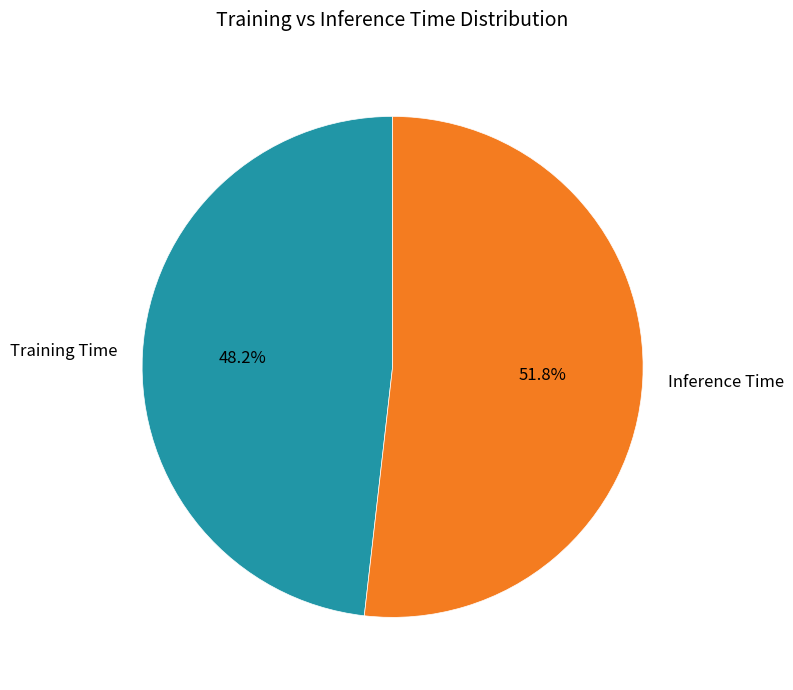

To the nearest percent, what is the combined percentage of Training Time and Inference Time?

100%